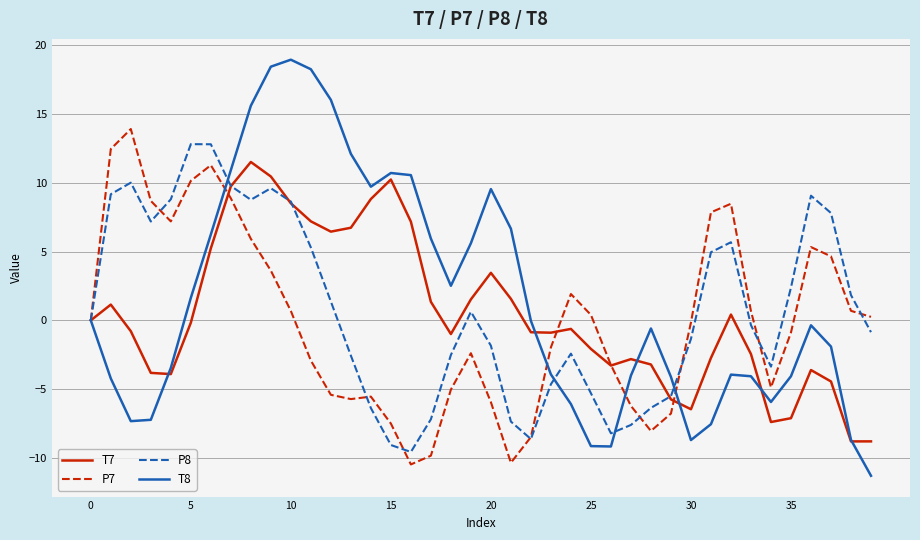

Which series ends up on top after the final intersection of T8 and P7?

P7